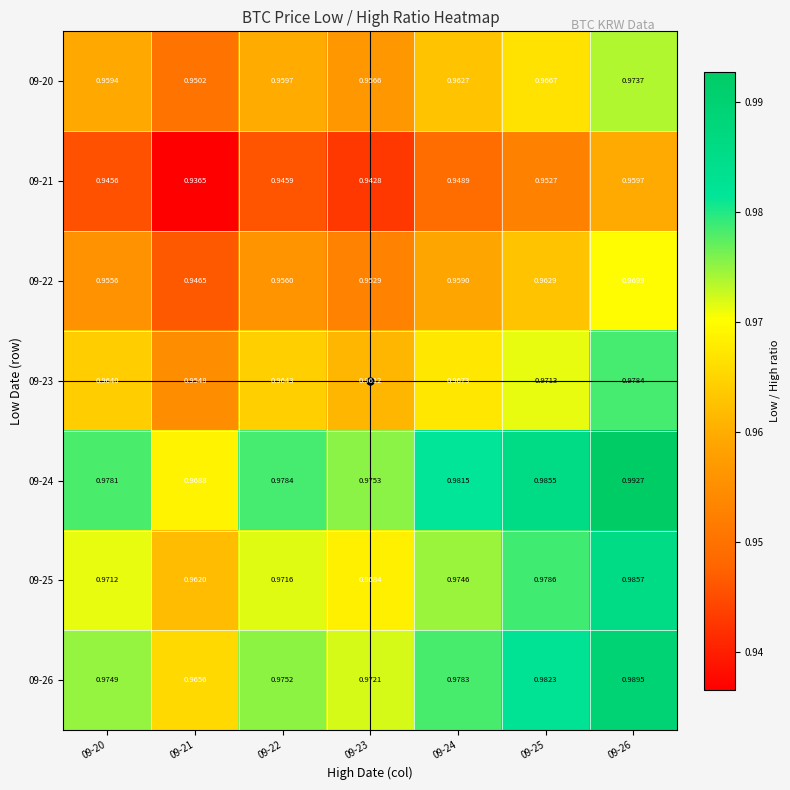

Is the value of 09-26 at 09-22 greater than the value of 09-20 at 09-26?

Yes